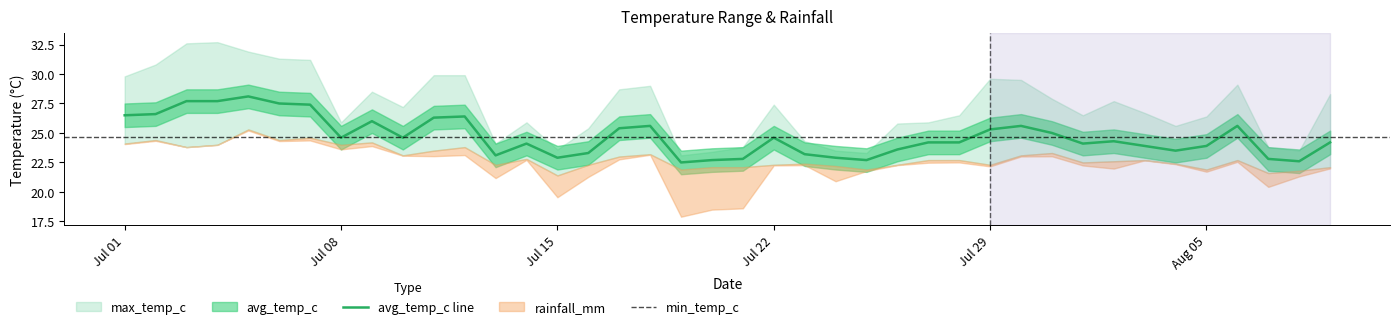

Count the number of categories in the chart.

40